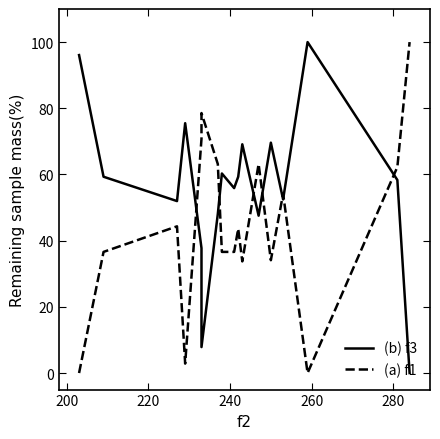

How many values in f1 are above zero?

15